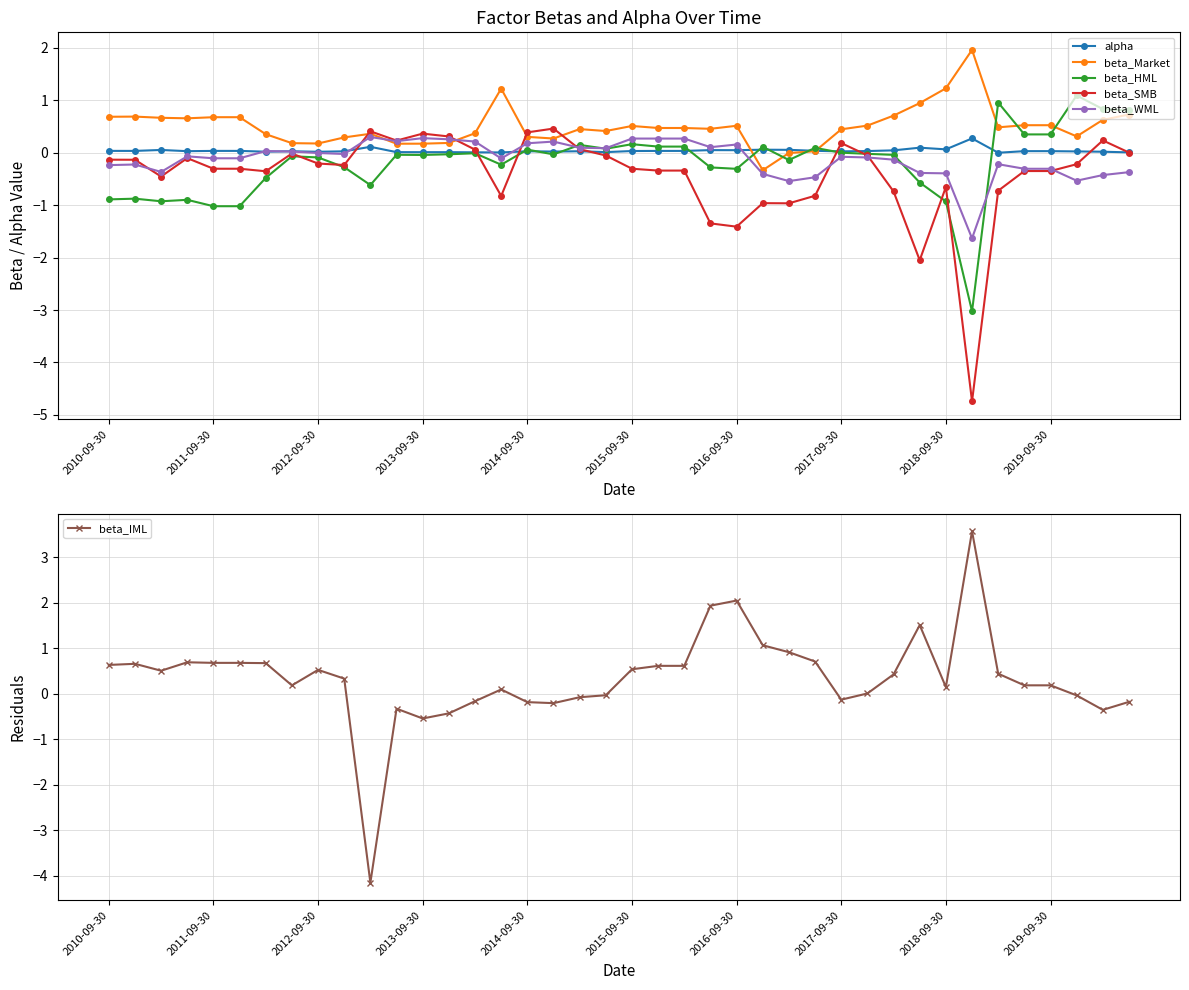

What is the greatest value displayed?

3.6